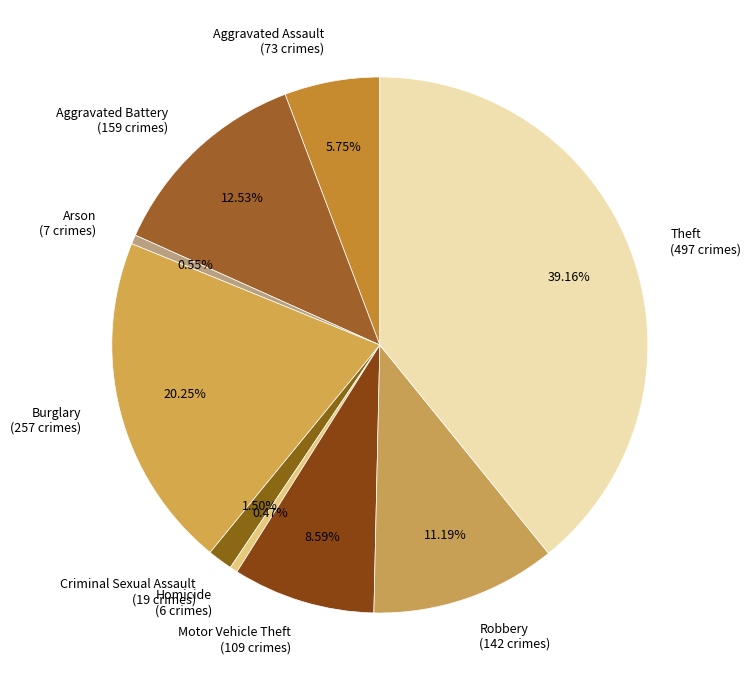

What percentage is the Burglary slice, to the nearest percent?

20%